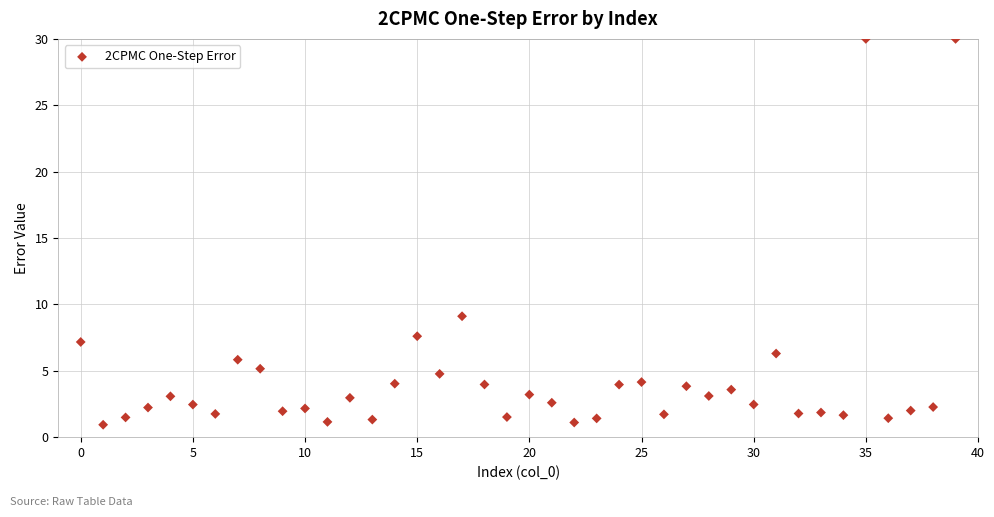

What Y value in the scatter plot is closest to 15?

9.1